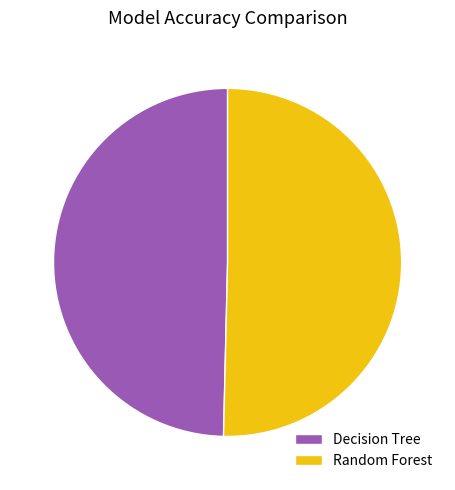

What is the largest slice in the pie chart?

Random Forest